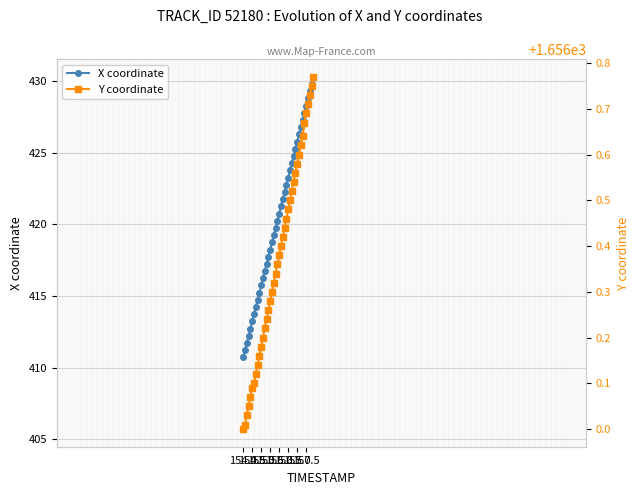

How many categories are shown in the chart?

40